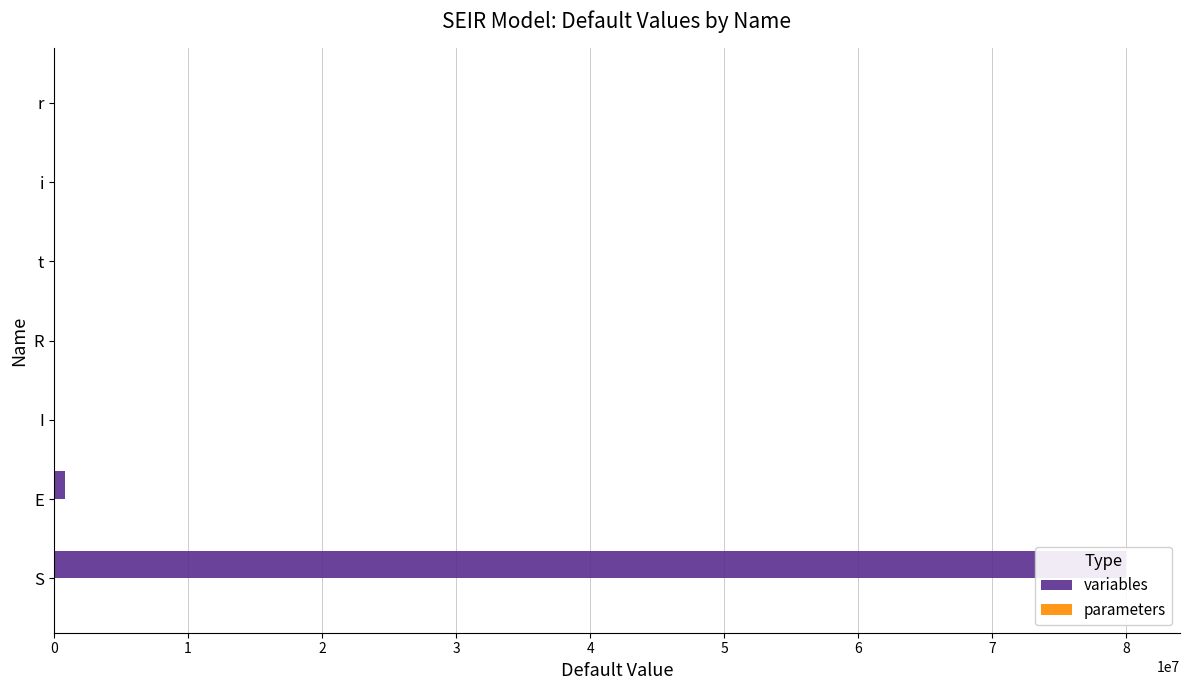

At how many categories does at least one series exceed 62707546?

1